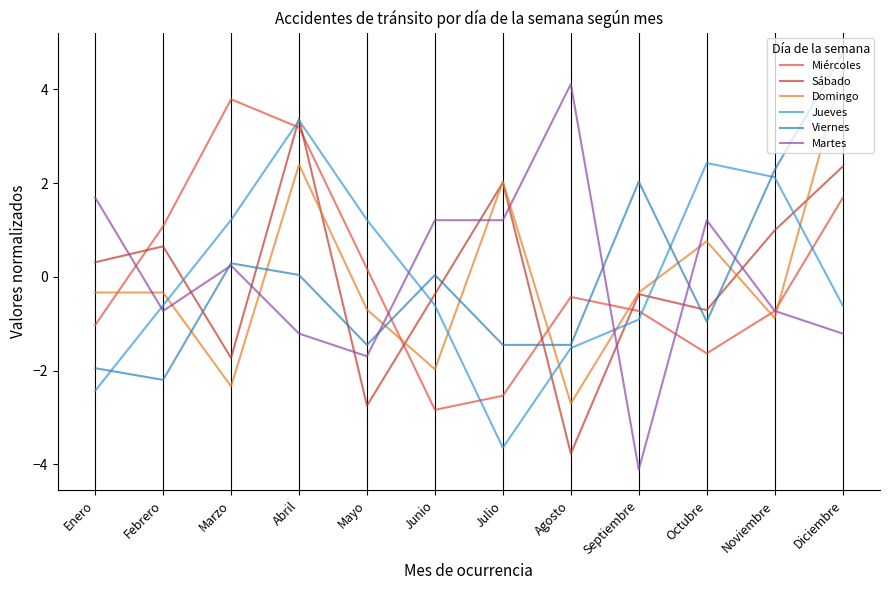

Does the chart have visible grid lines?

No